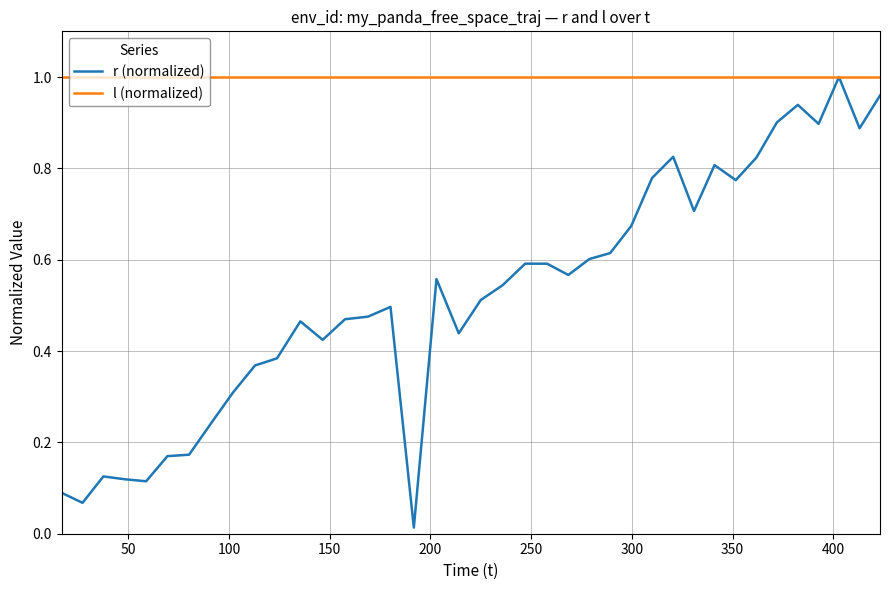

What are all the series names shown in the legend?

r (normalized), l (normalized)